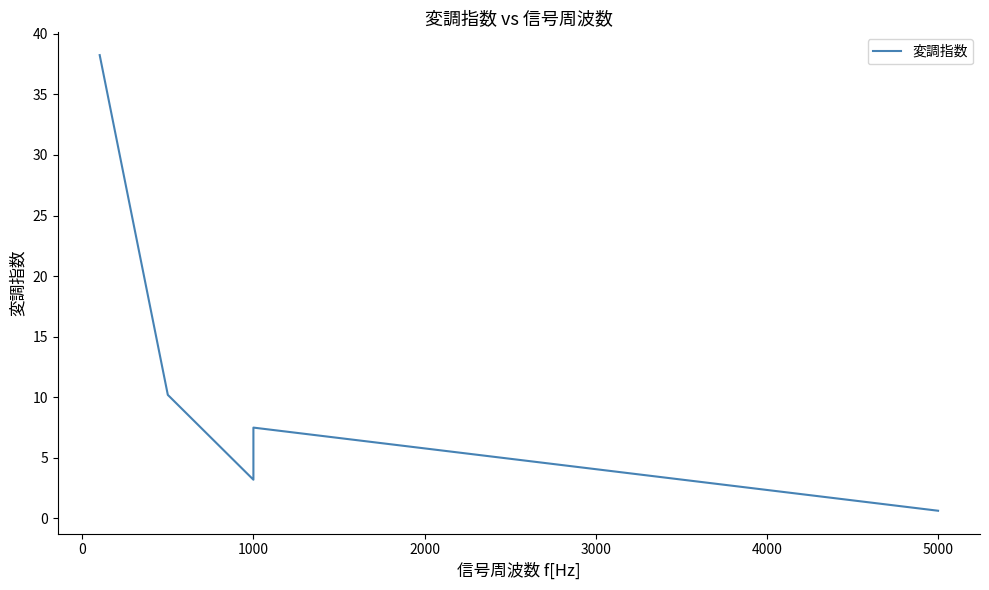

How many interior local peaks (higher than both neighbors) does the data have?

1